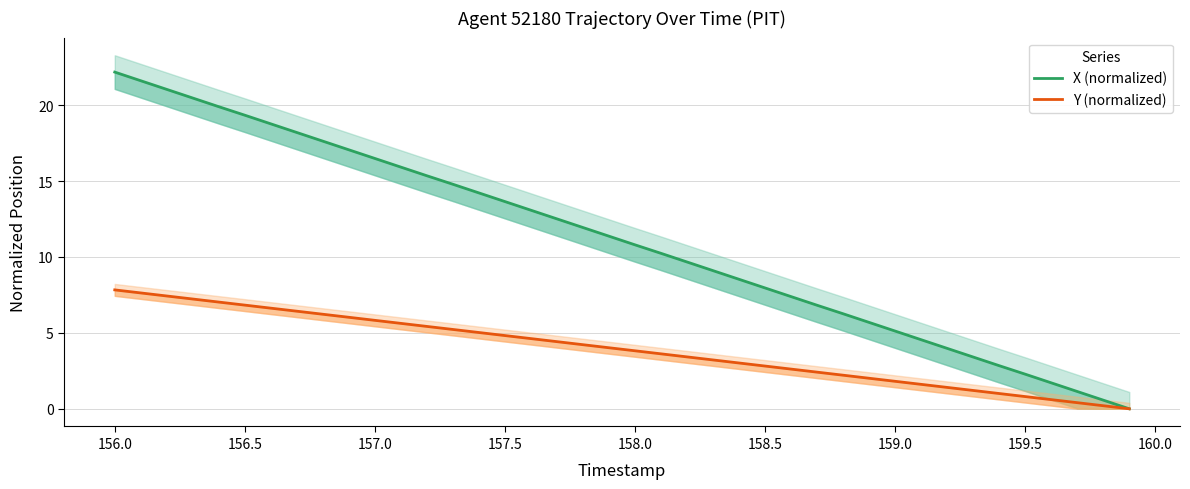

At how many categories does at least one series exceed 14?

15